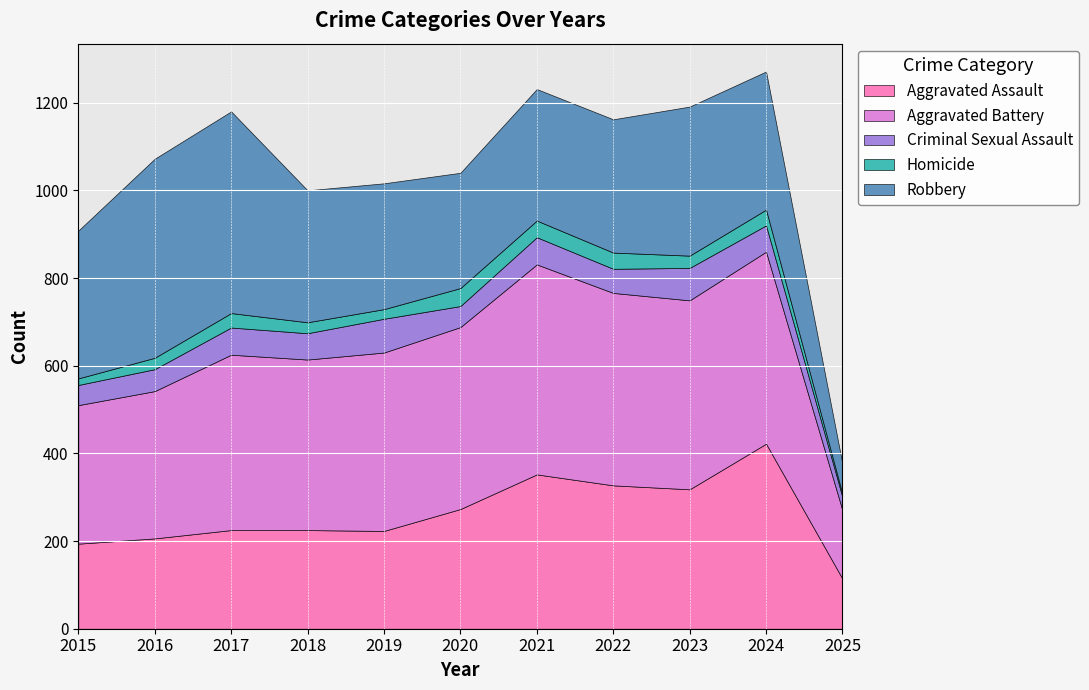

What is the value of the Aggravated Assault point at the 4th from the left?

225